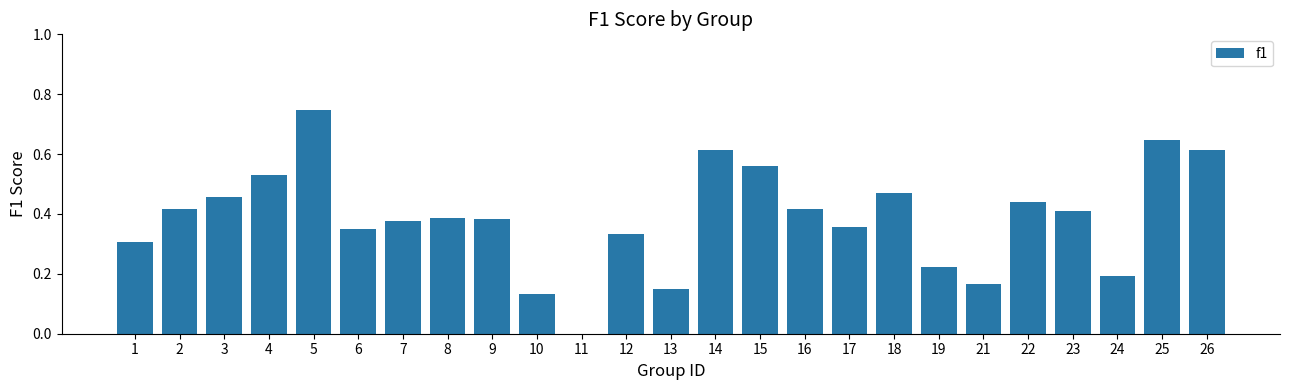

True or false: the data shows 0.3 at 15.

False